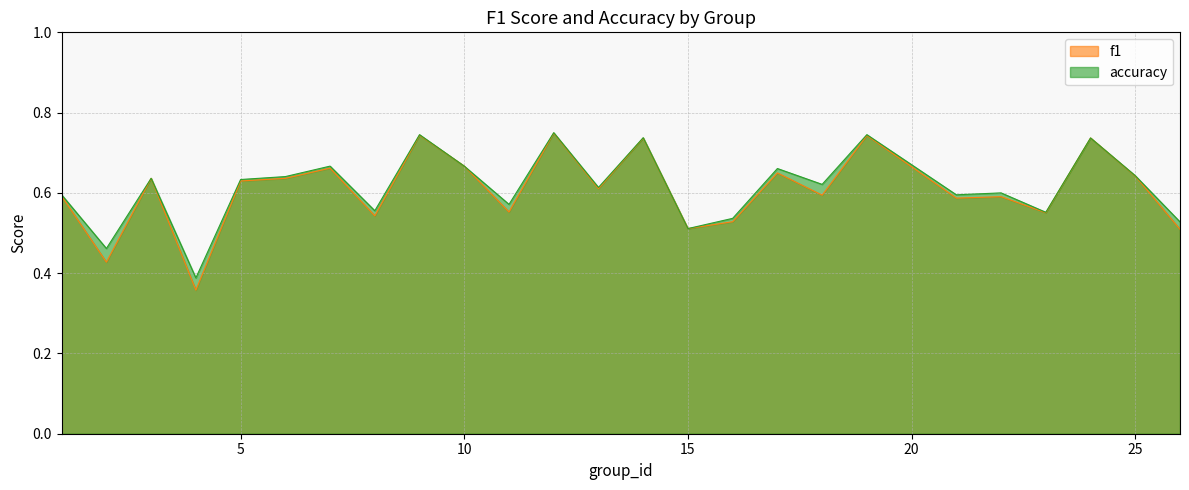

List the series in order of their peak value, lowest first.

f1, accuracy